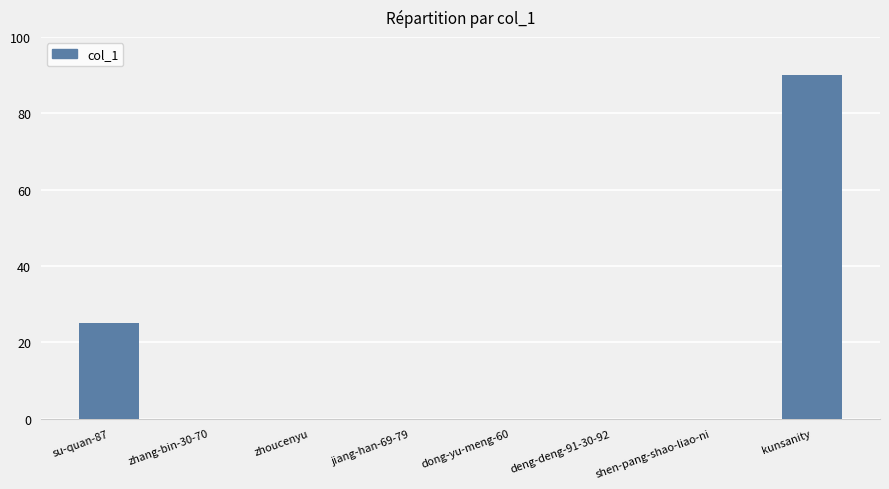

What is the change in value from su-quan-87 to kunsanity?

+65